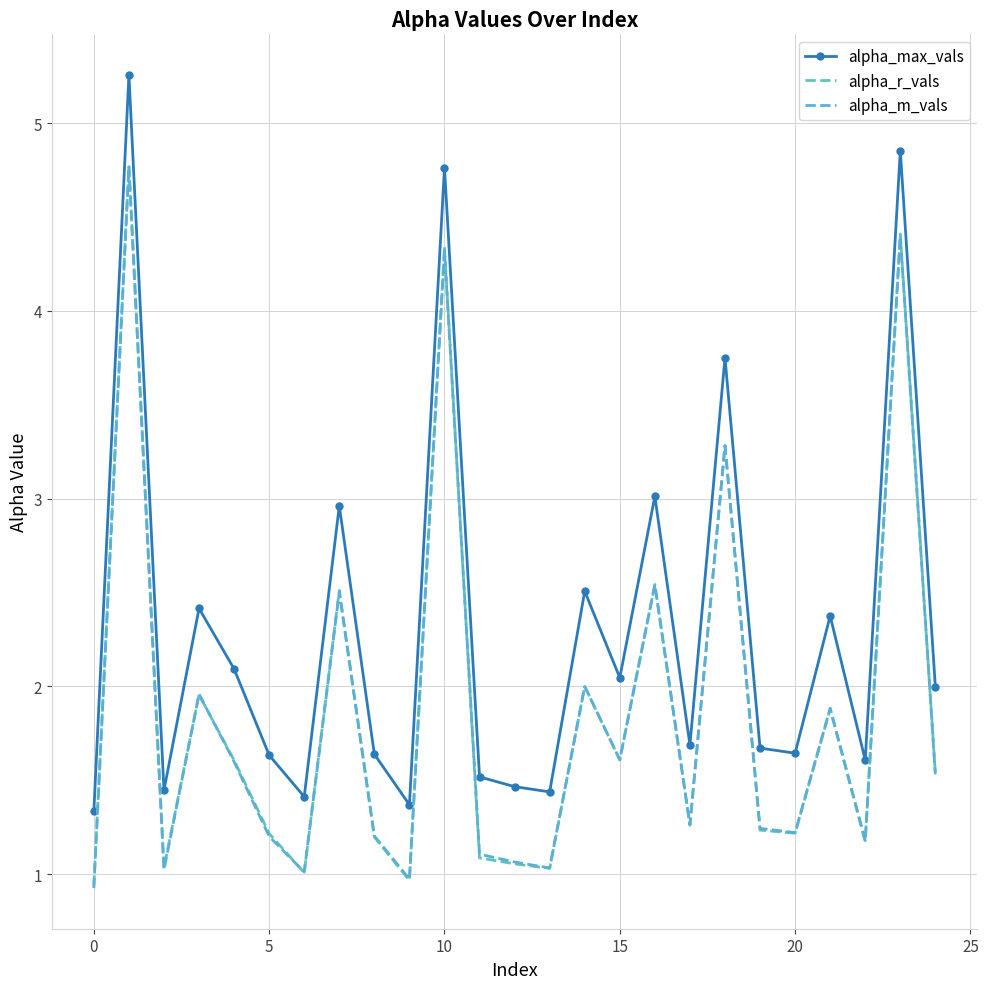

List the series in order of their peak value, lowest first.

alpha_m_vals, alpha_r_vals, alpha_max_vals